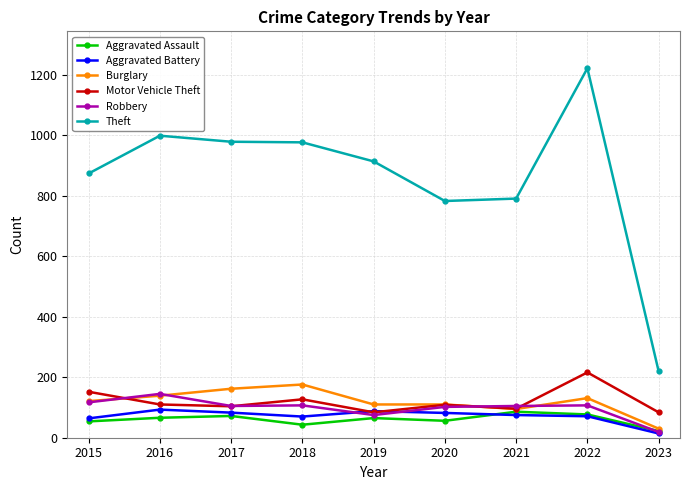

What is the highest value of the Aggravated Battery series?

93